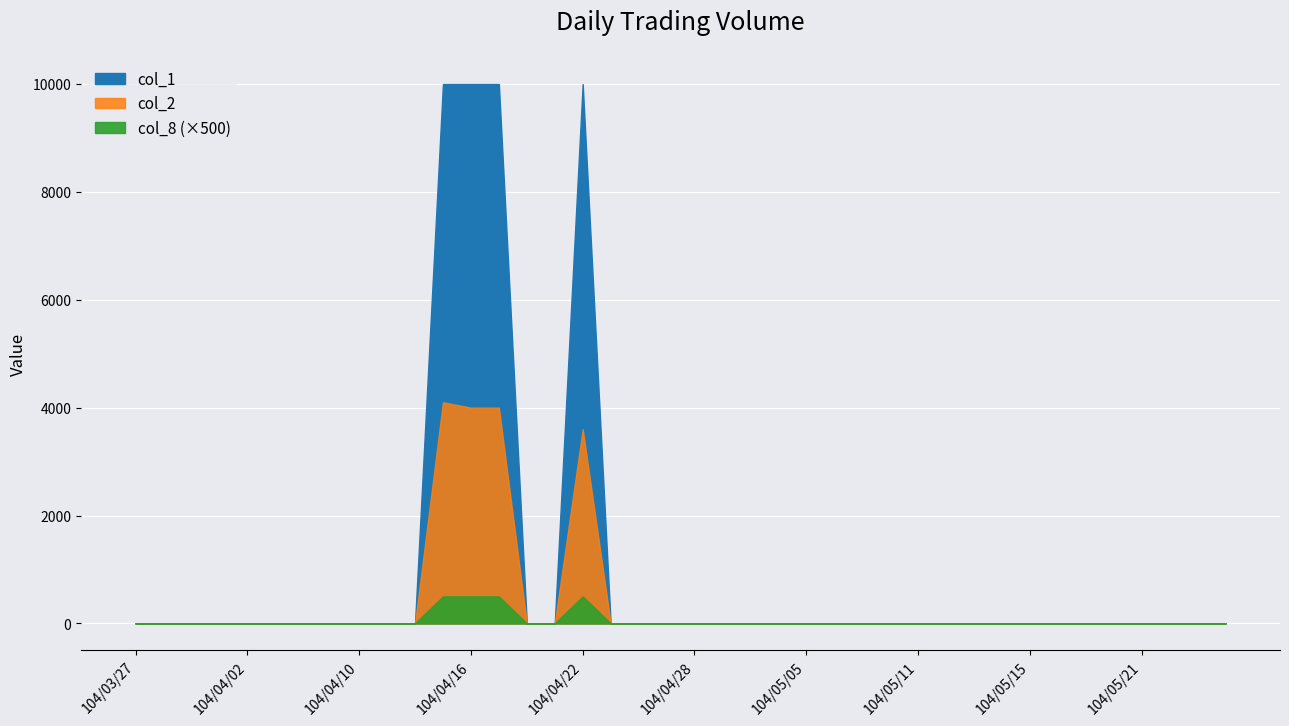

Reading left to right, transcribe all the data shown in this chart.

col_1: 0	0	0	0	0	0	0	0	0	0	0	10000	10000	10000	0	0	10000	0	0	0	0	0	0	0	0	0	0	0	0	0	0	0	0	0	0	0	0	0	0	0
col_2: 0	0	0	0	0	0	0	0	0	0	0	4100	4000	4000	0	0	3600	0	0	0	0	0	0	0	0	0	0	0	0	0	0	0	0	0	0	0	0	0	0	0
col_8: 0	0	0	0	0	0	0	0	0	0	0	1	1	1	0	0	1	0	0	0	0	0	0	0	0	0	0	0	0	0	0	0	0	0	0	0	0	0	0	0